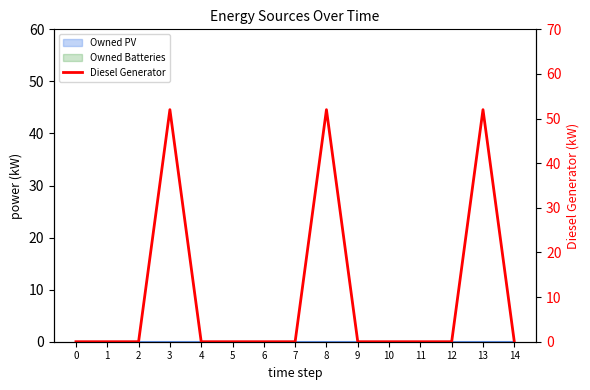

The value at 5 is 0. True or false?

True